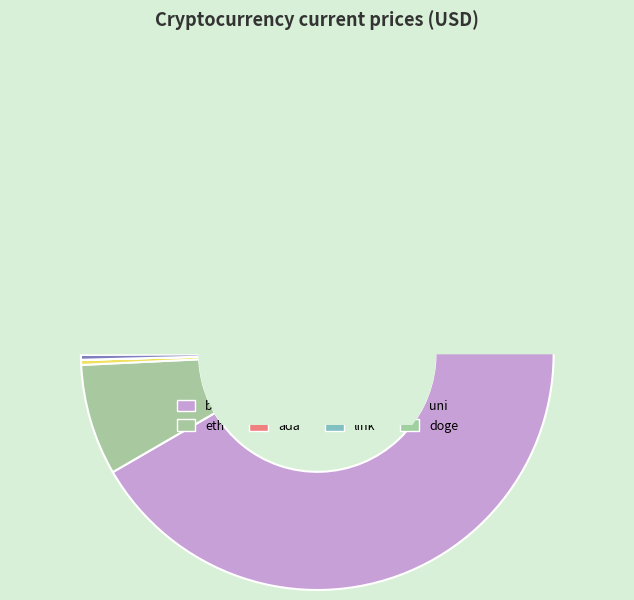

Count the number of slices in the pie.

8